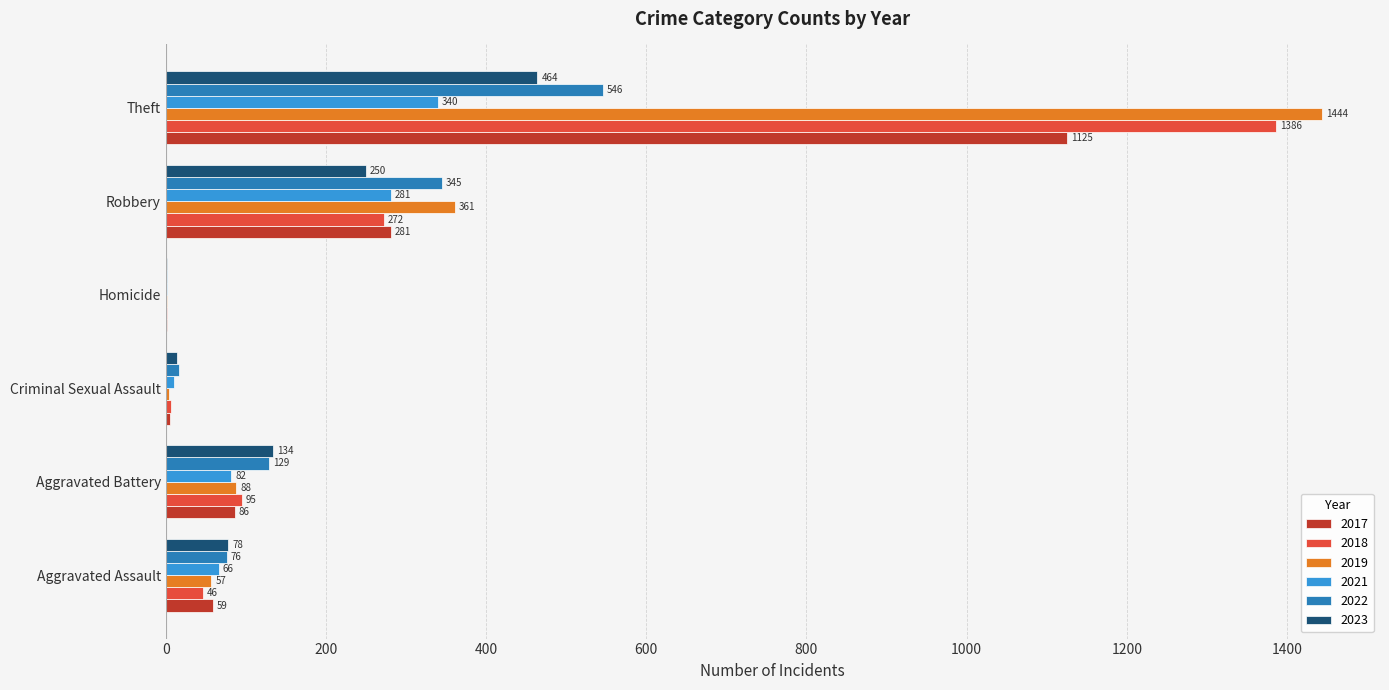

Count the number of categories in the chart.

6